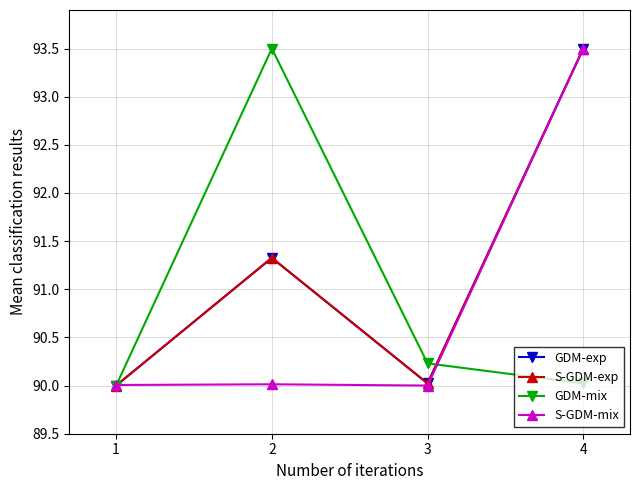

Is the value of GDM-exp at 1 greater than the value of S-GDM-mix at 2?

No